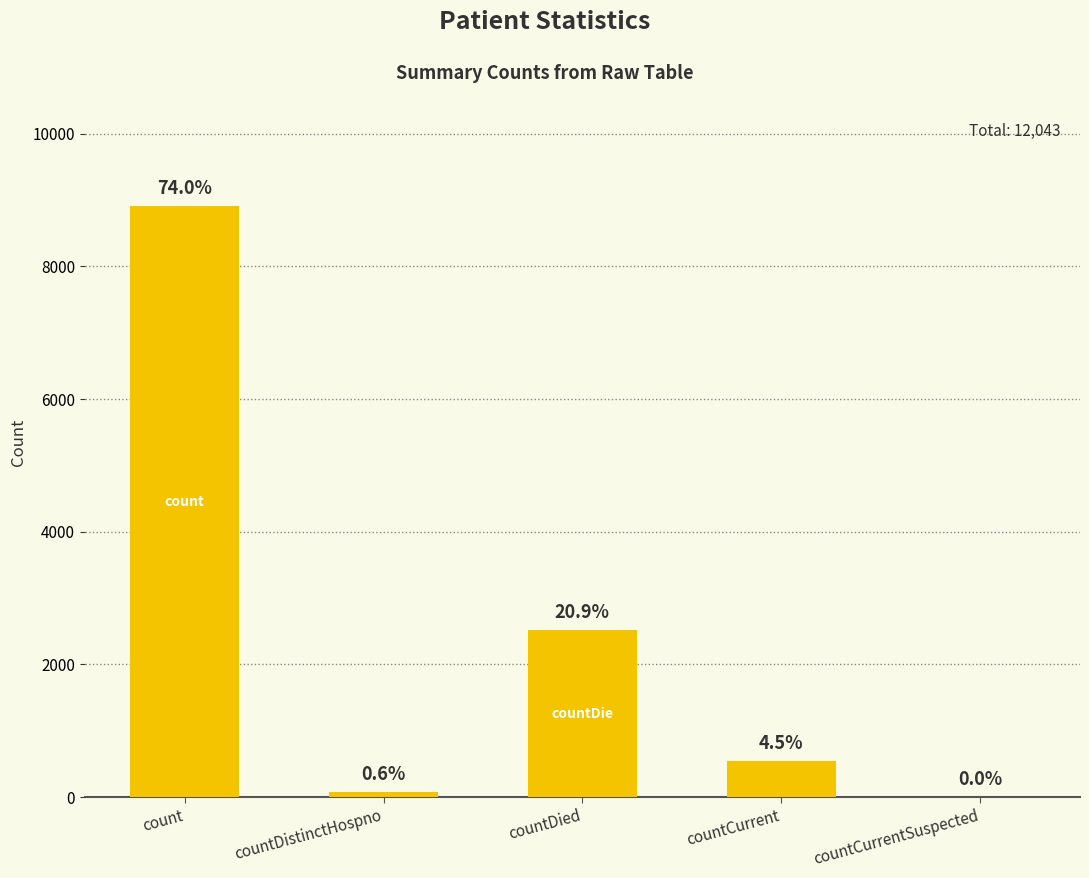

What is the value of the 4th bar from the left?

547